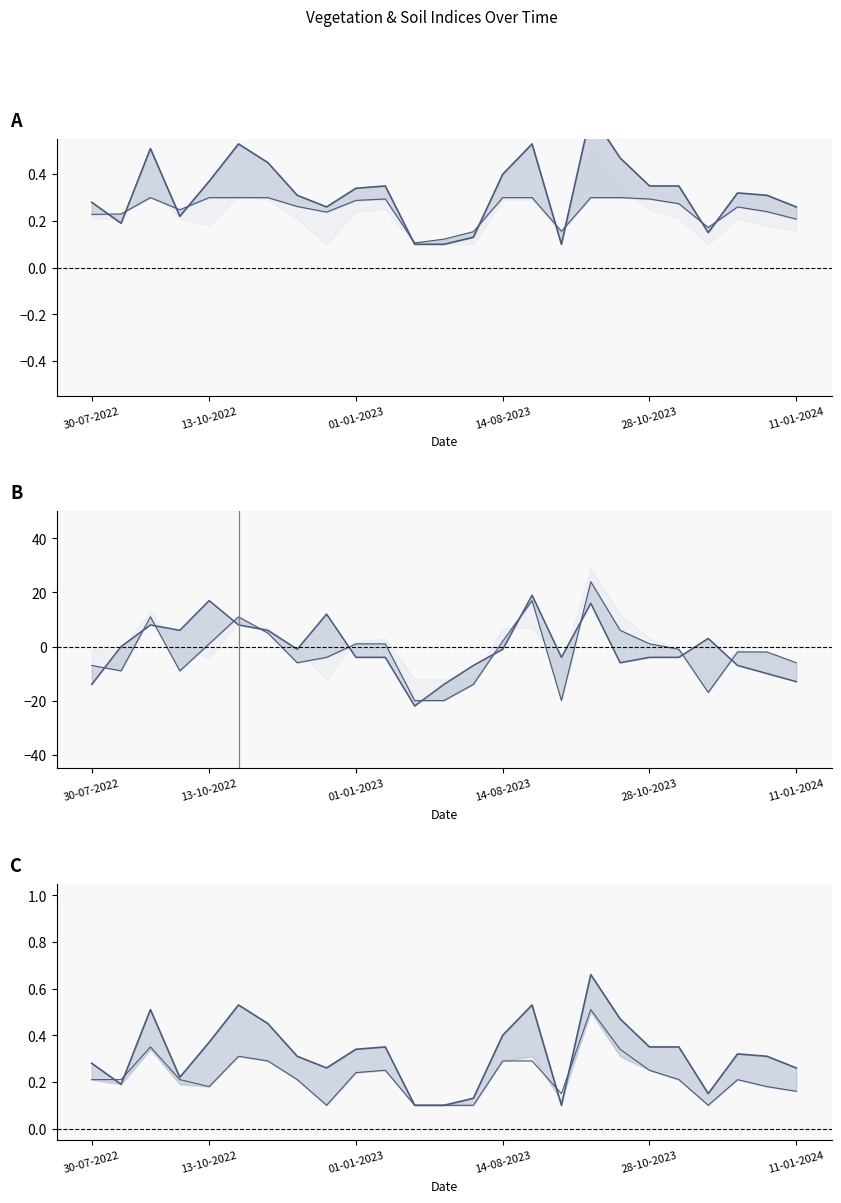

True or false: ndmi_line has more than 2 interior local peaks.

True